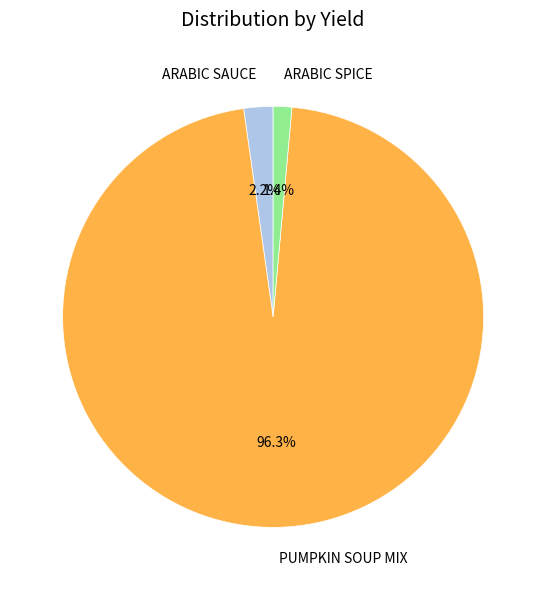

Between PUMPKIN SOUP MIX and ARABIC SPICE, which is larger?

PUMPKIN SOUP MIX